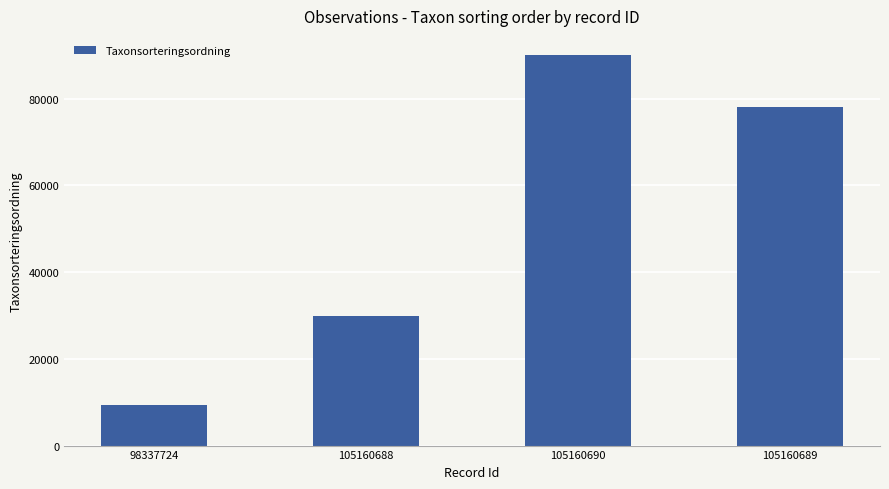

How many bars are there in total?

4